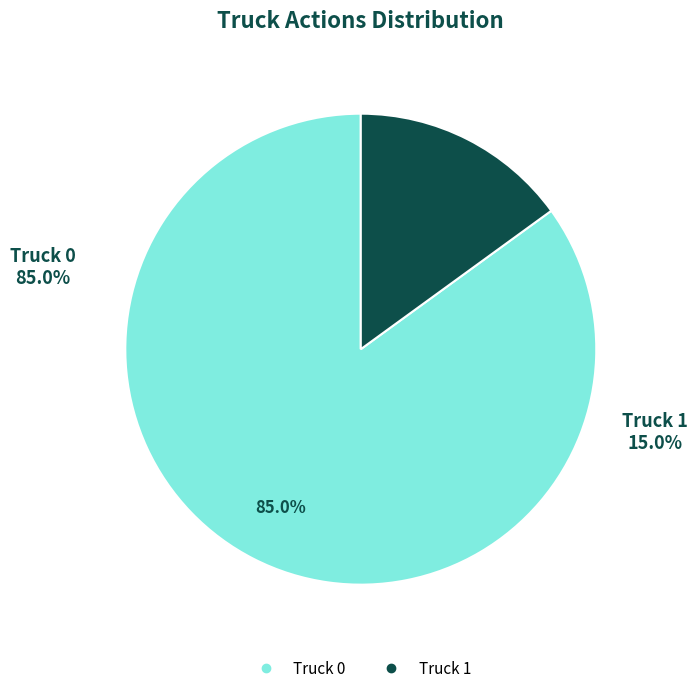

Is there a majority slice in this chart?

Yes